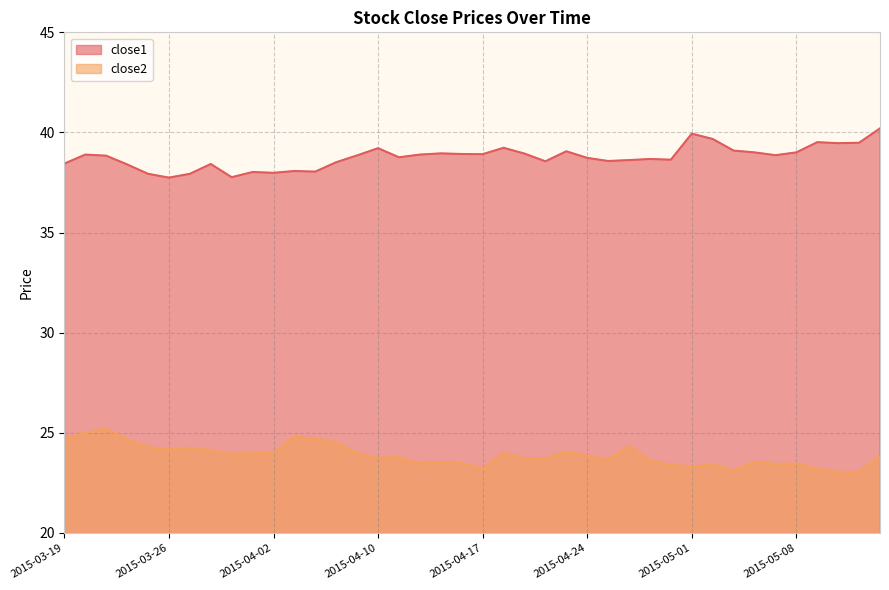

In close2, how many points are higher than both neighbors (excluding endpoints)?

12